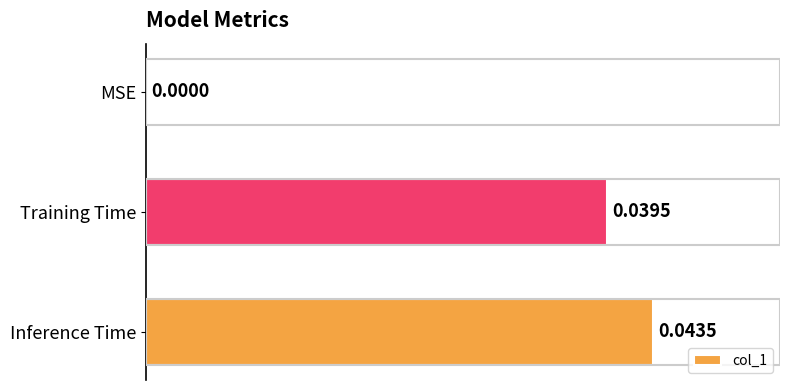

At which label is the value closest to 0?

MSE